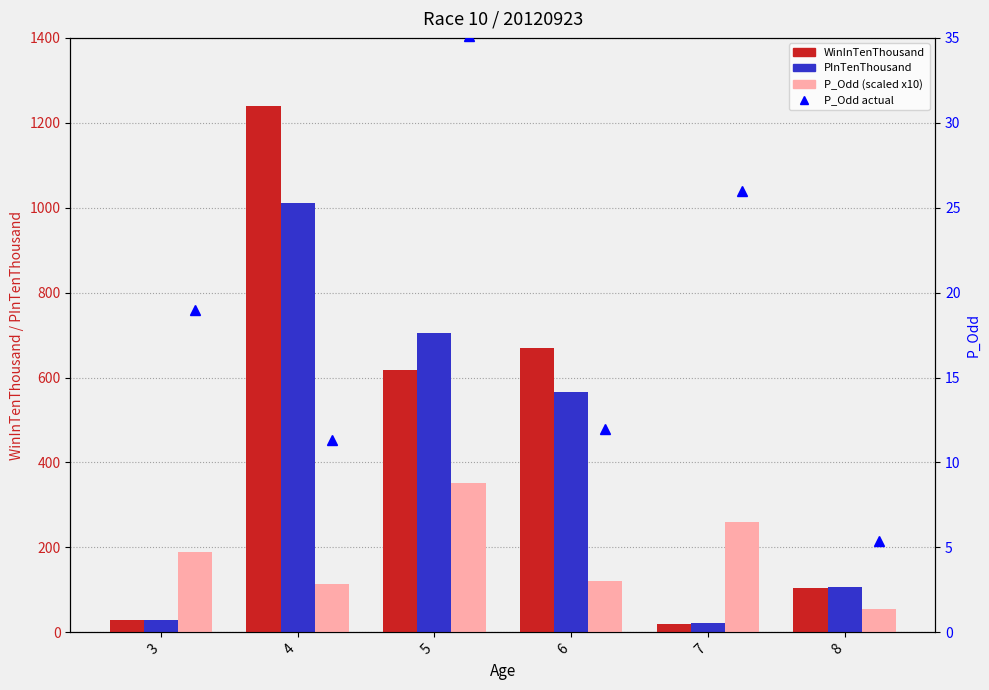

Is it true that PInTenThousand equals 8.4 at 3?

False